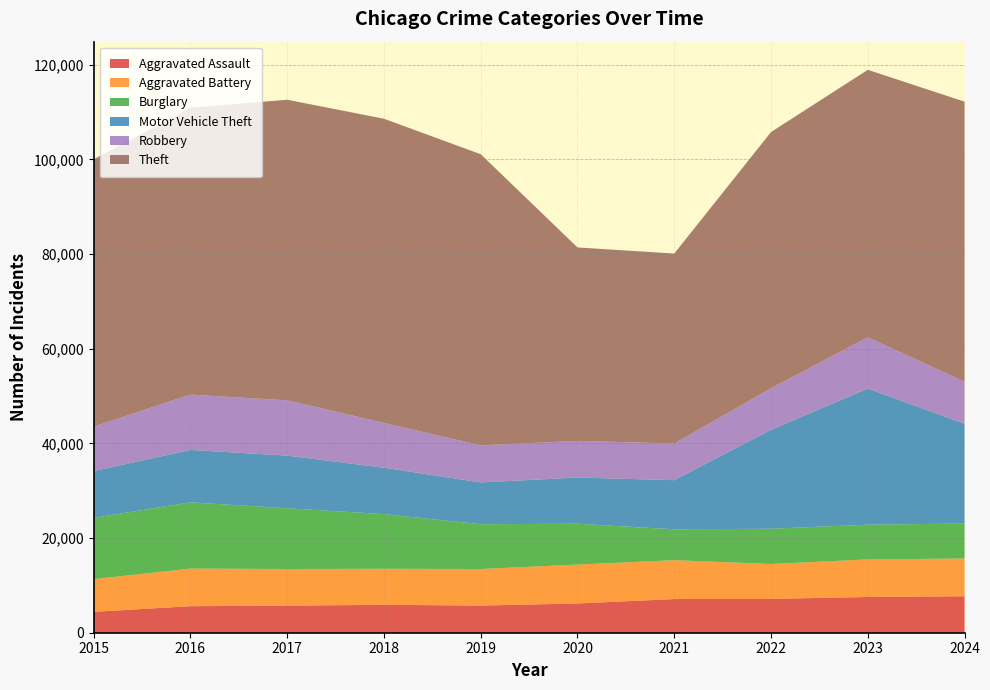

Reading right to left, extract all data points from this chart.

Aggravated Assault: 2024=7708	2023=7549	2022=7153	2021=7111	2020=6180	2019=5735	2018=5899	2017=5719	2016=5608	2015=4412
Aggravated Battery: 2024=7968	2023=7936	2022=7364	2021=8212	2020=8218	2019=7719	2018=7611	2017=7736	2016=7944	2015=6901
Burglary: 2024=7384	2023=7342	2022=7448	2021=6517	2020=8623	2019=9470	2018=11534	2017=12835	2016=13996	2015=12939
Motor Vehicle Theft: 2024=21084	2023=28742	2022=20897	2021=10381	2020=9764	2019=8825	2018=9805	2017=11126	2016=11060	2015=9888
Robbery: 2024=8877	2023=10845	2022=8777	2021=7749	2020=7739	2019=7825	2018=9464	2017=11677	2016=11691	2015=9406
Theft: 2024=59151	2023=56490	2022=54121	2021=40121	2020=40862	2019=61504	2018=64257	2017=63490	2016=60604	2015=56441